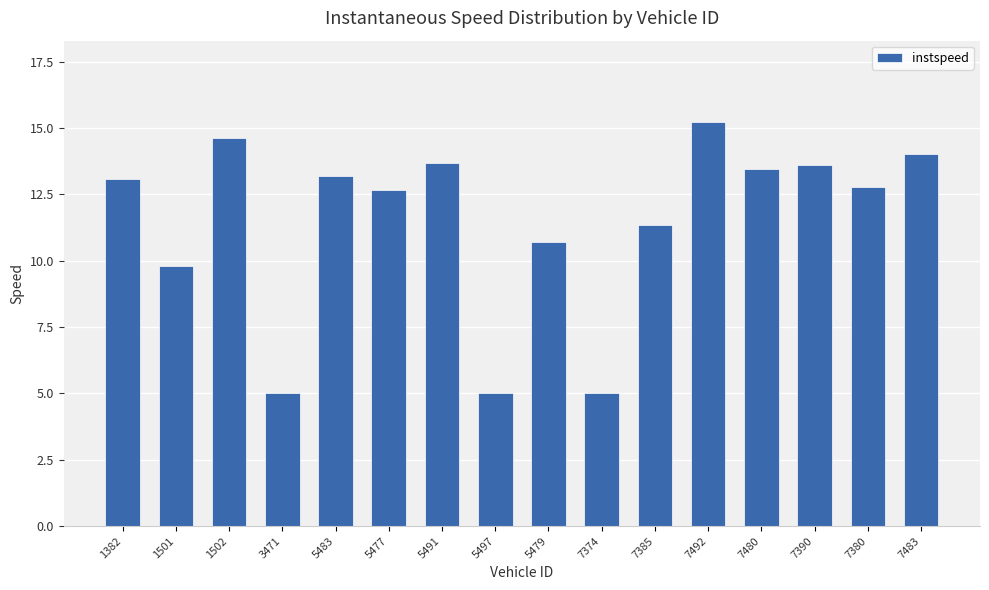

Approximately how many times larger is the value at 7374 compared to 5483?

0.4